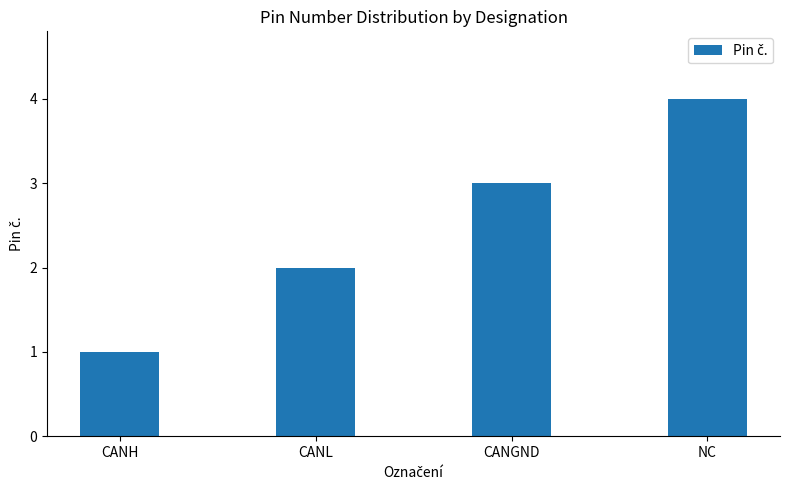

At which category does the chart reach its minimum across all series?

CANH